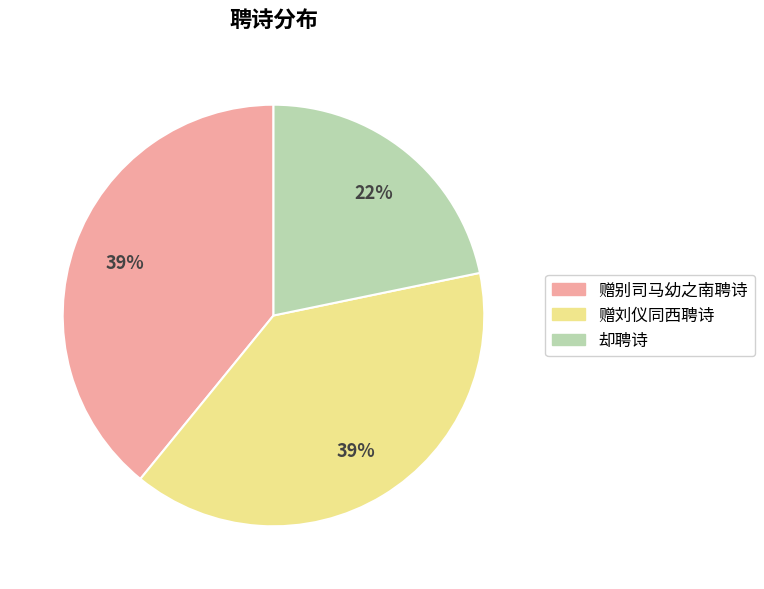

Which has a higher value, 赠别司马幼之南聘诗 or 却聘诗?

赠别司马幼之南聘诗